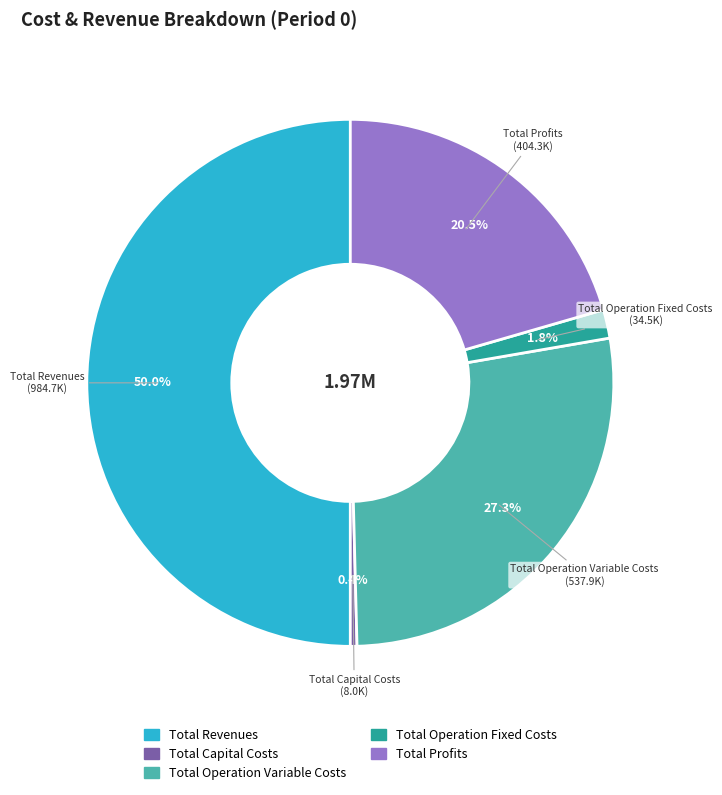

To the nearest percent, what percentage of the pie is Total Operation Variable Costs?

27%